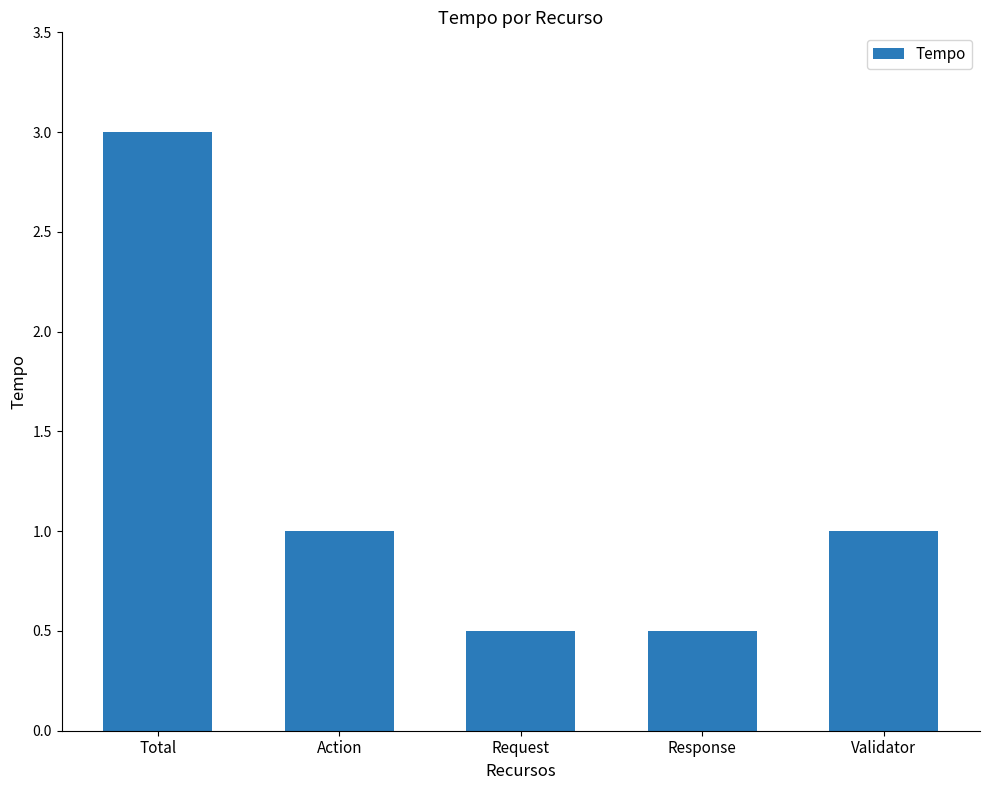

What is the average value?

1.2